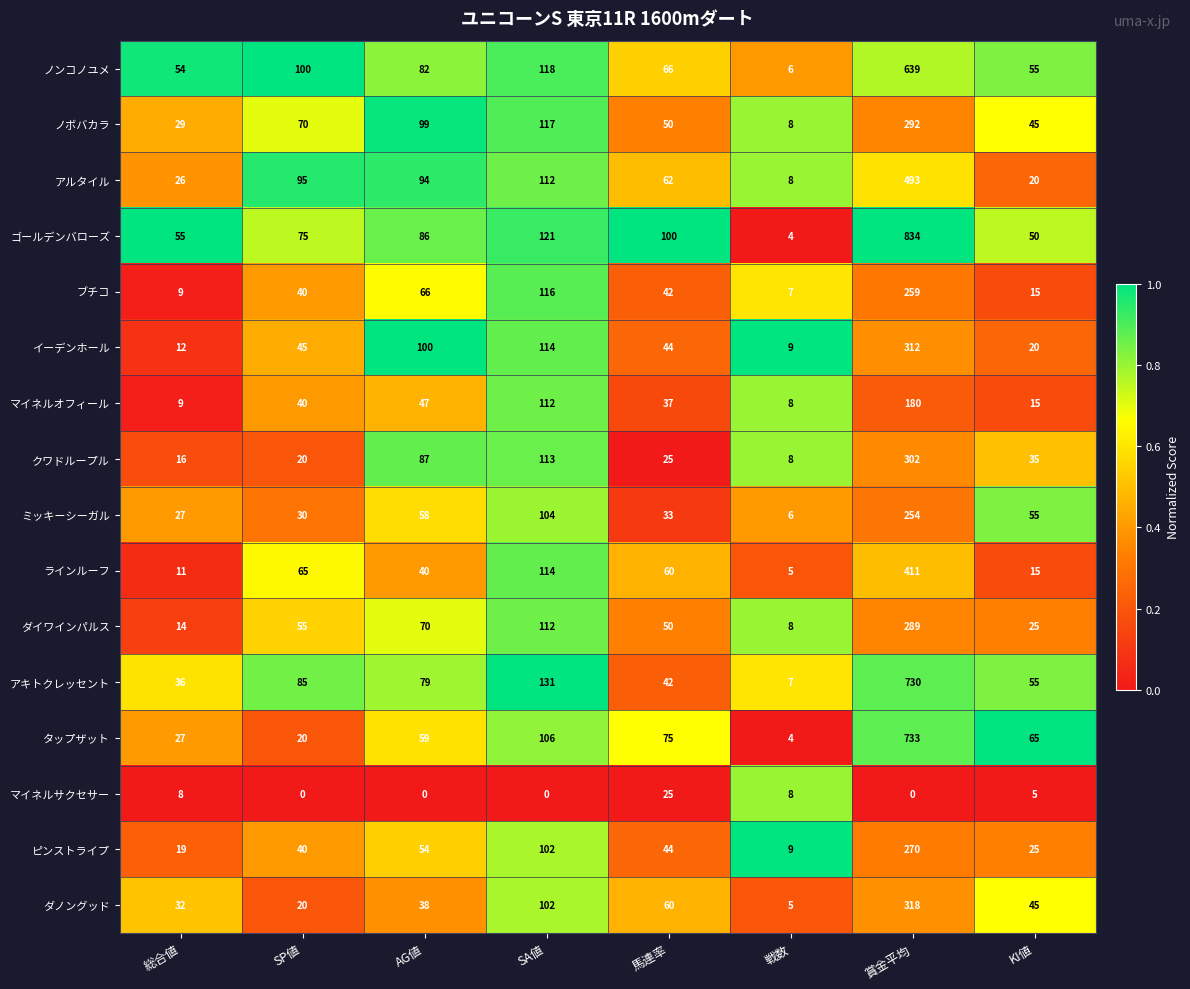

What is the lowest value of the ゴールデンバローズ series?

4